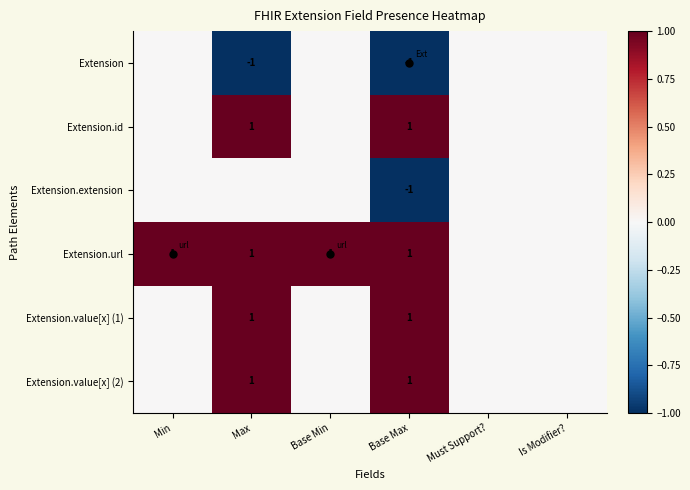

The value of Extension.url at Base Max is 2. True or false?

False